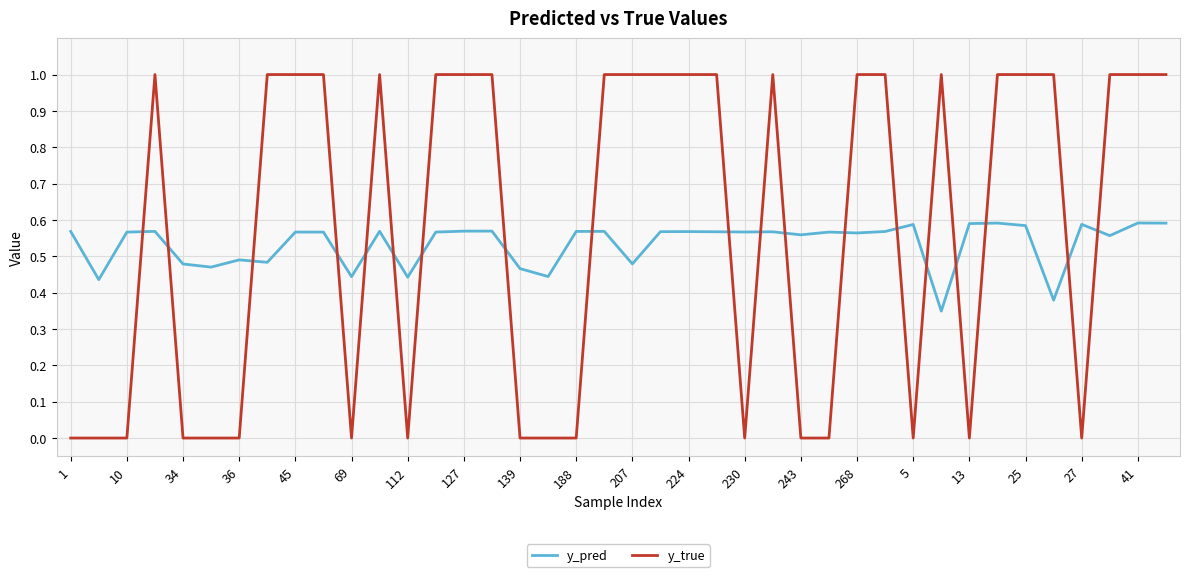

What is the difference between the maximum and minimum values in the y_true series?

1.0